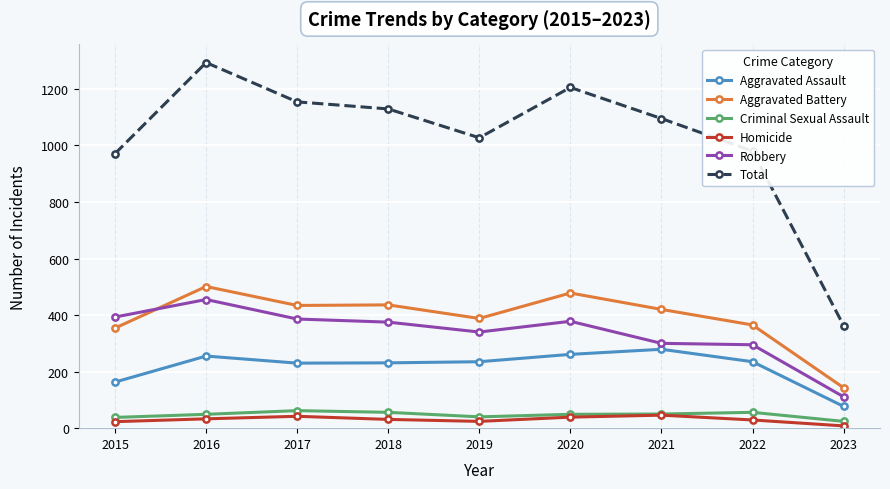

At how many categories does at least one series exceed 823?

8